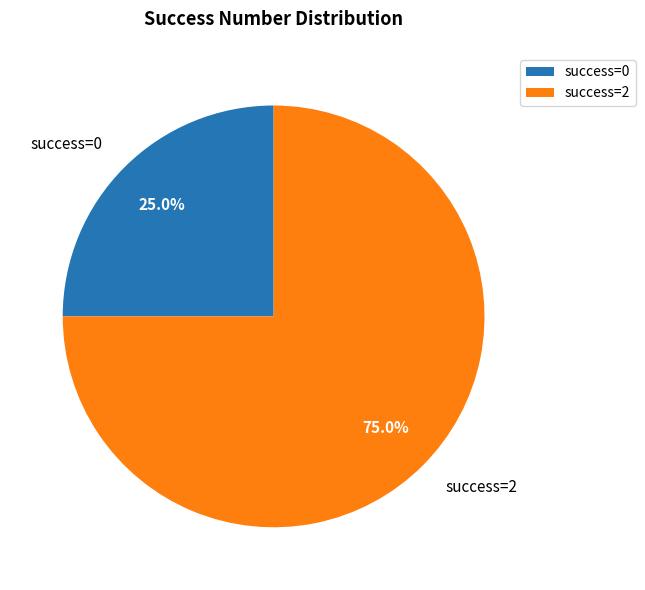

Does any single category account for the majority?

Yes